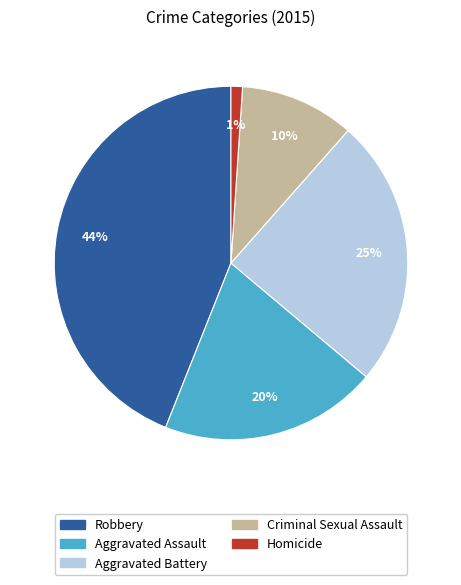

How many slices are in this pie chart?

5